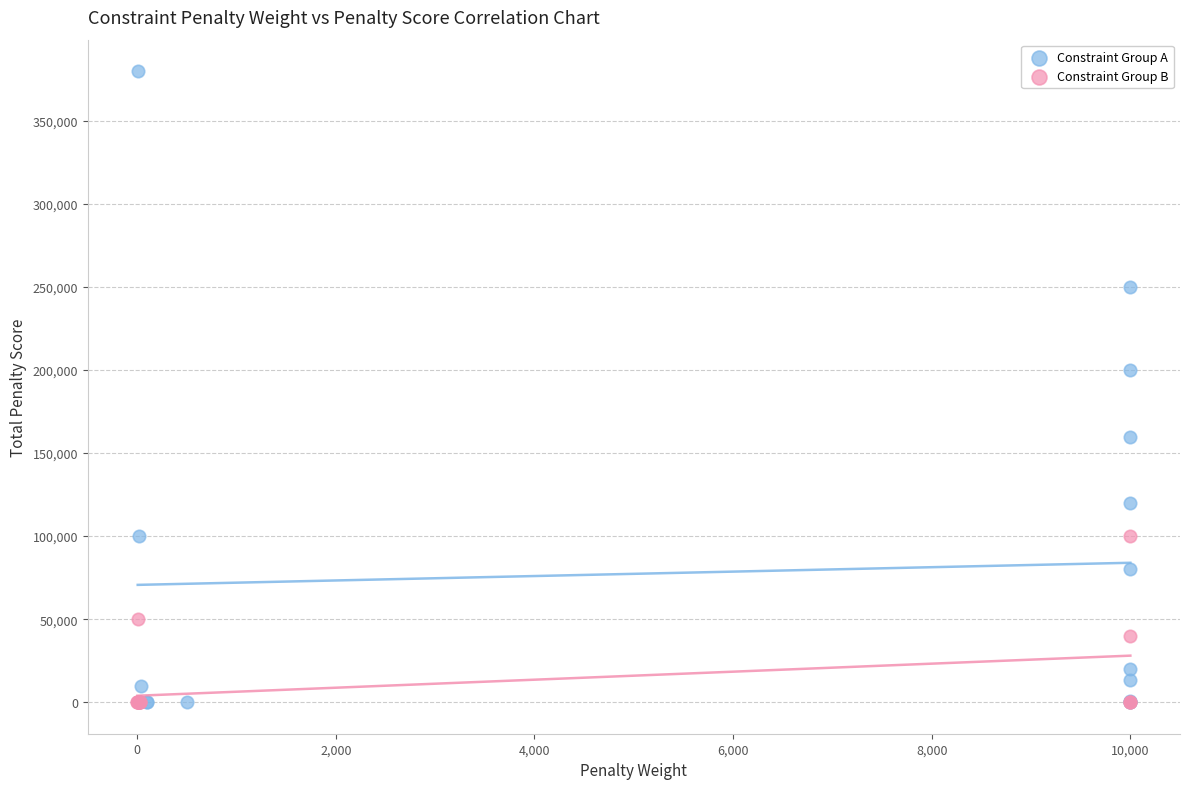

Which series contains the highest Y value?

Constraint Group A